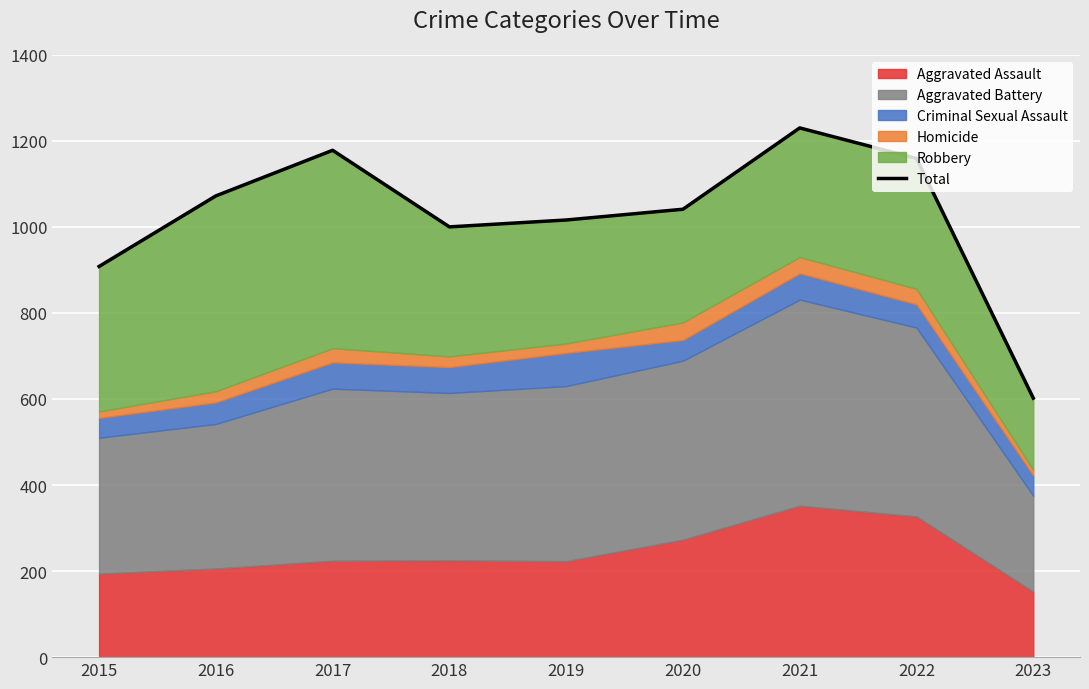

How many data points does each series have?

9